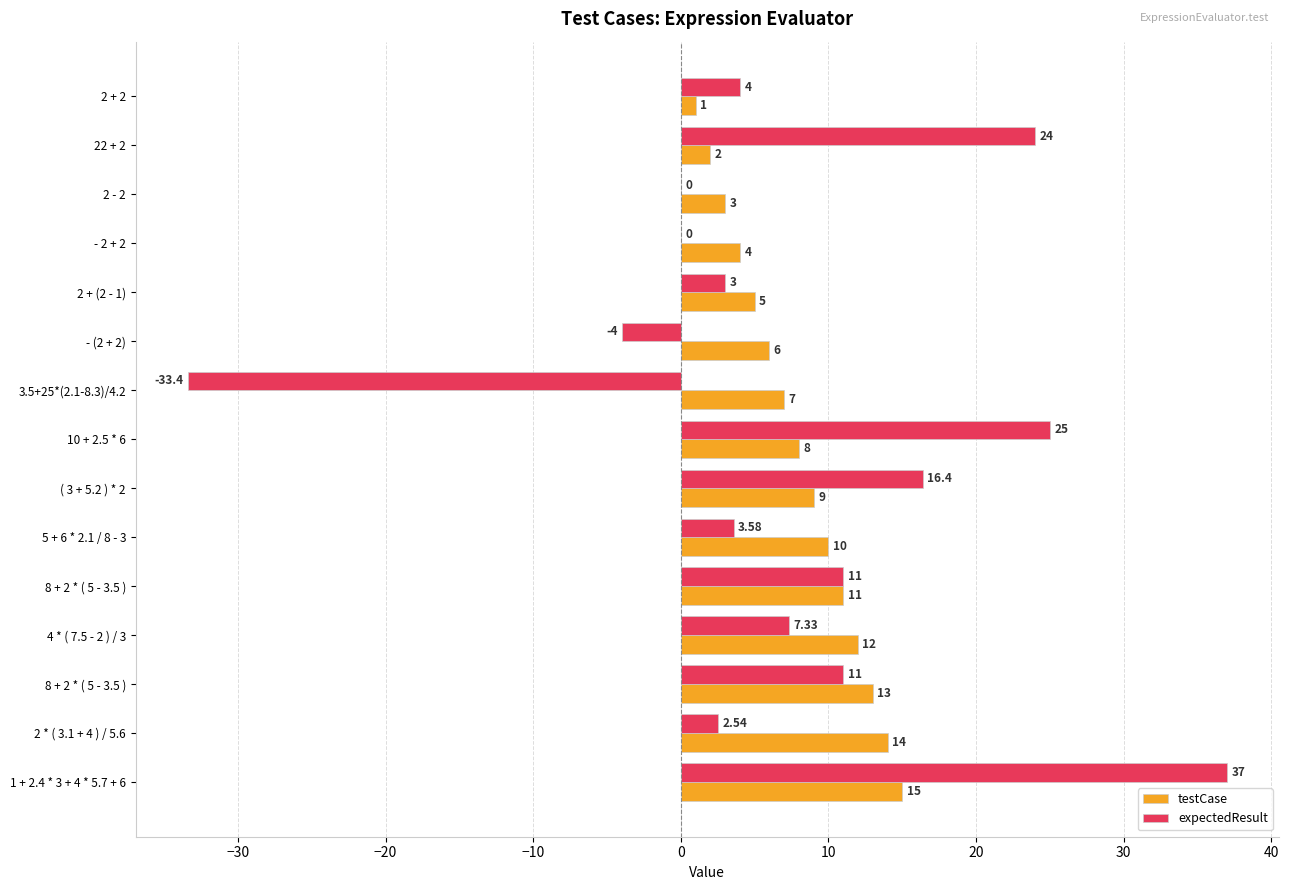

List the series in order of their peak value, highest first.

expectedResult, testCase